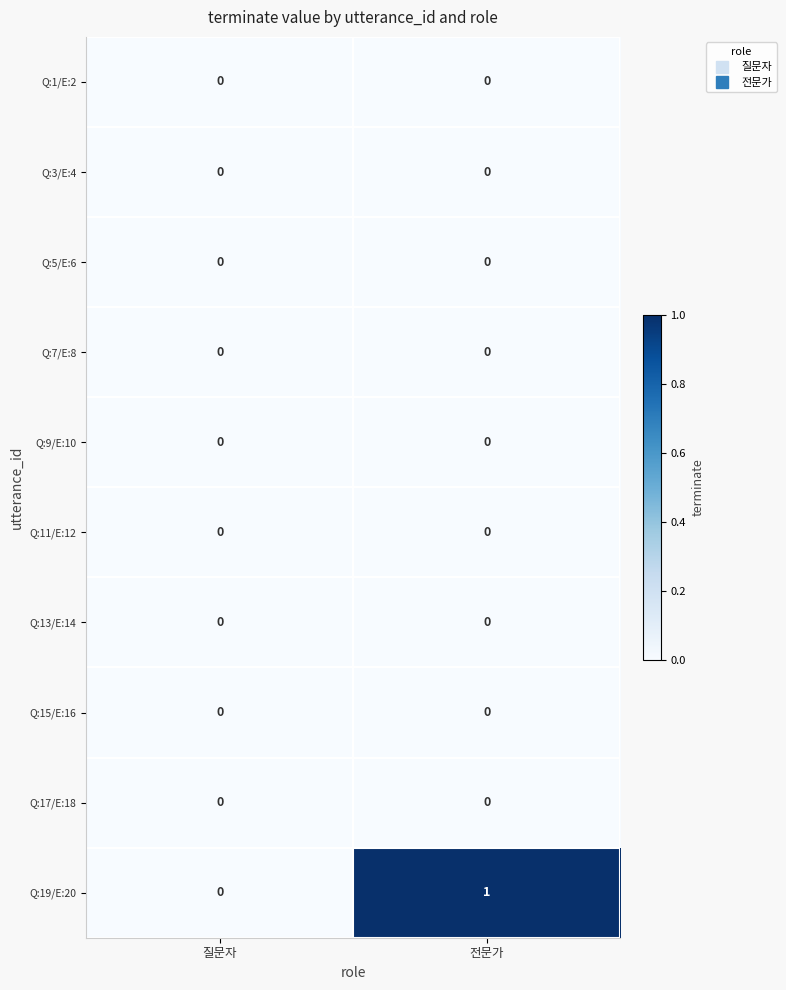

Which label corresponds to the largest value in the chart?

전문가